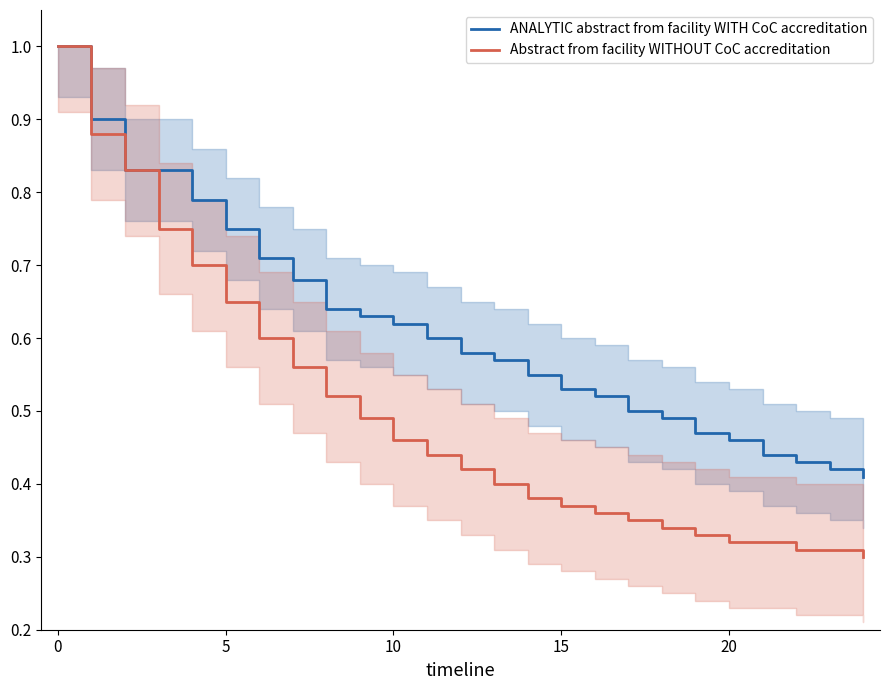

Is it true that ANALYTIC abstract from facility WITH CoC accreditation equals 1.1 at 10?

False